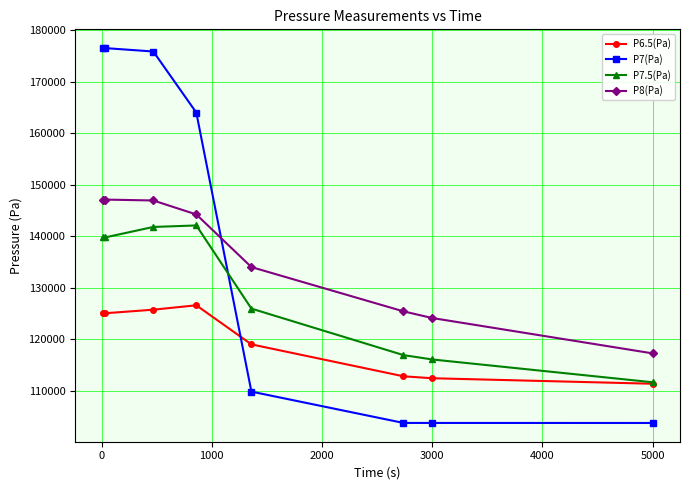

Is this an area chart (filled region under the line)?

No